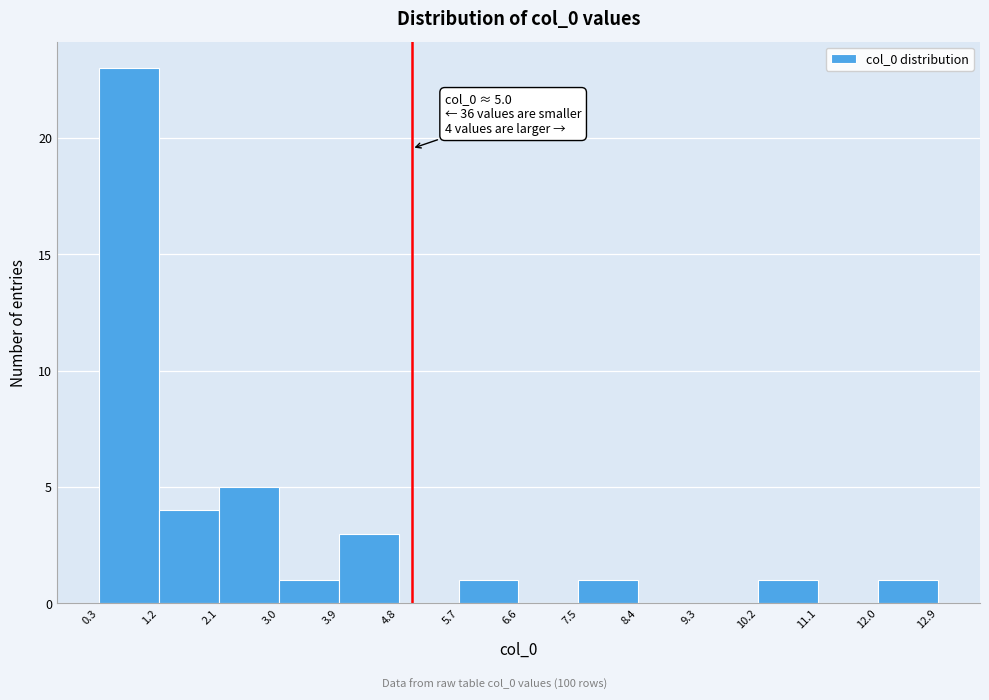

Over which range of the x-axis is the bar tallest?

0.3 to 1.2